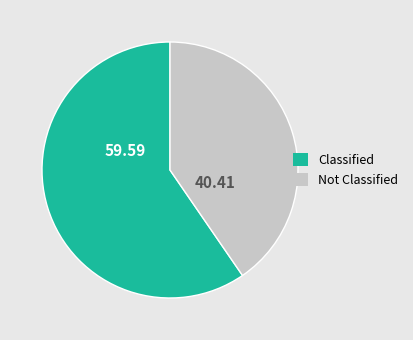

How many segments does this pie chart have?

2